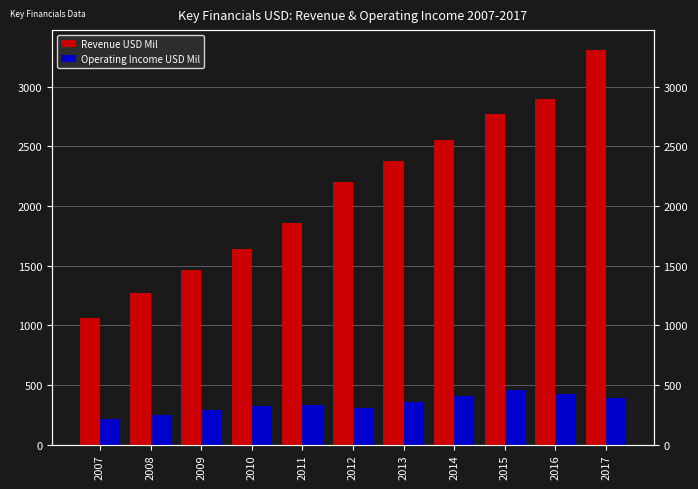

Reading left to right, what are all the values shown in this chart?

Revenue USD Mil: 2007=1062	2008=1274	2009=1462	2010=1642	2011=1860	2012=2204	2013=2376	2014=2554	2015=2774	2016=2898	2017=3308
Operating Income USD Mil: 2007=218	2008=251	2009=293	2010=323	2011=332	2012=307	2013=357	2014=405	2015=457	2016=425	2017=390